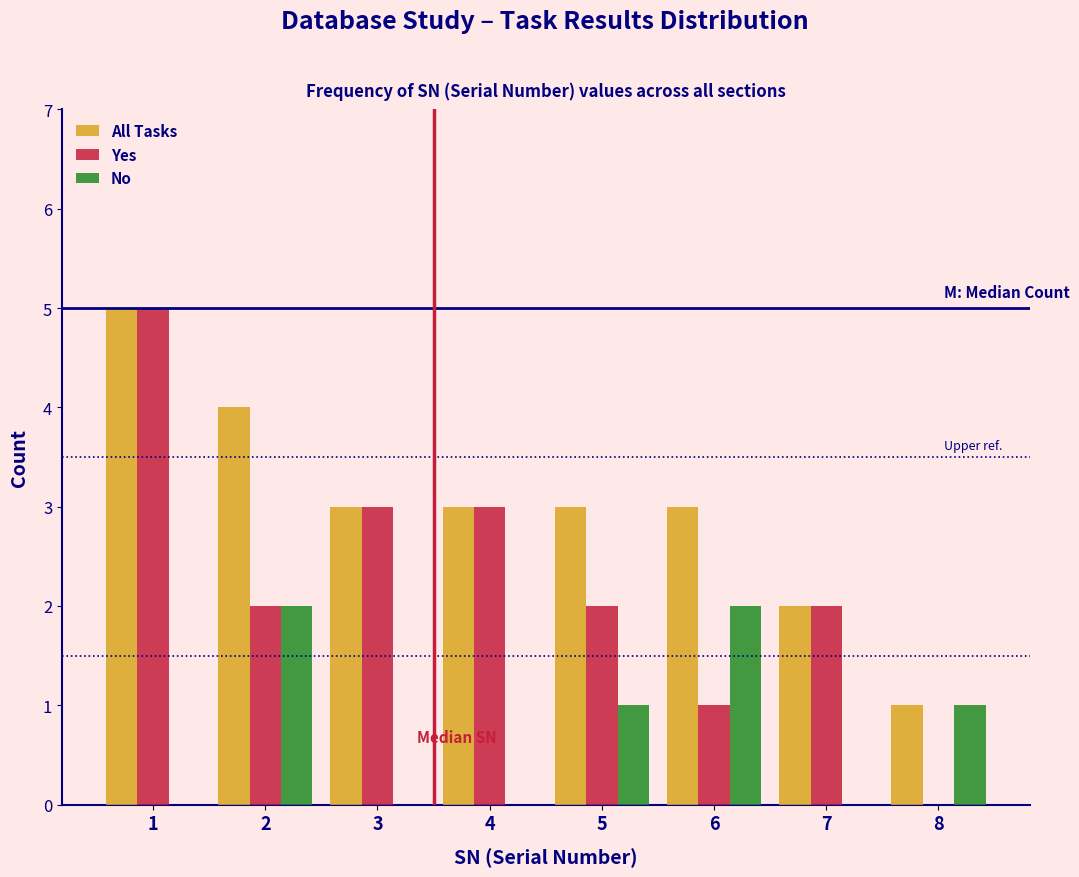

Reading left to right, list all the values displayed in this chart.

All Tasks: 1=5	2=4	3=3	4=3	5=3	6=3	7=2	8=1
Yes: 1=5	2=2	3=3	4=3	5=2	6=1	7=2	8=0
No: 1=0	2=2	3=0	4=0	5=1	6=2	7=0	8=1